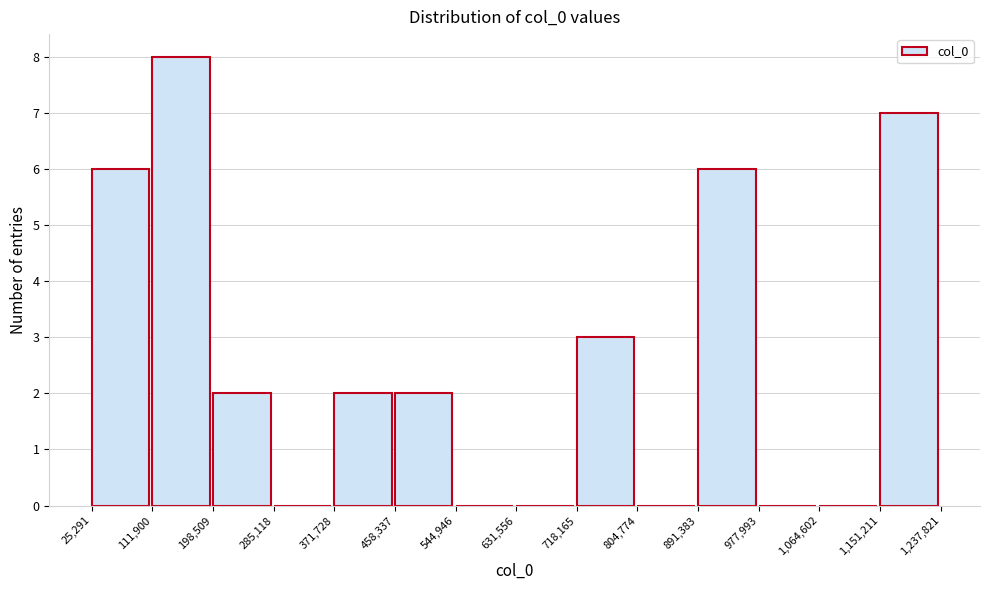

What is the height of the bar covering 458,337 to 544,946 on the x-axis? The values are not printed on the chart, so give them approximately, as read against the axis.

2